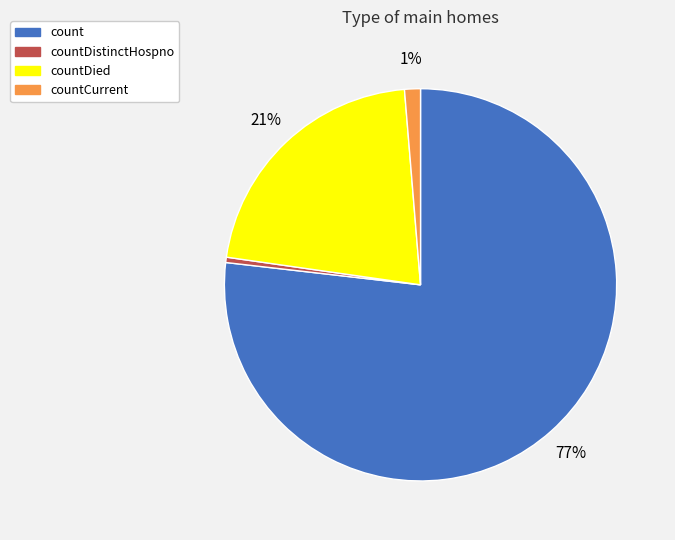

How many segments does this pie chart have?

4